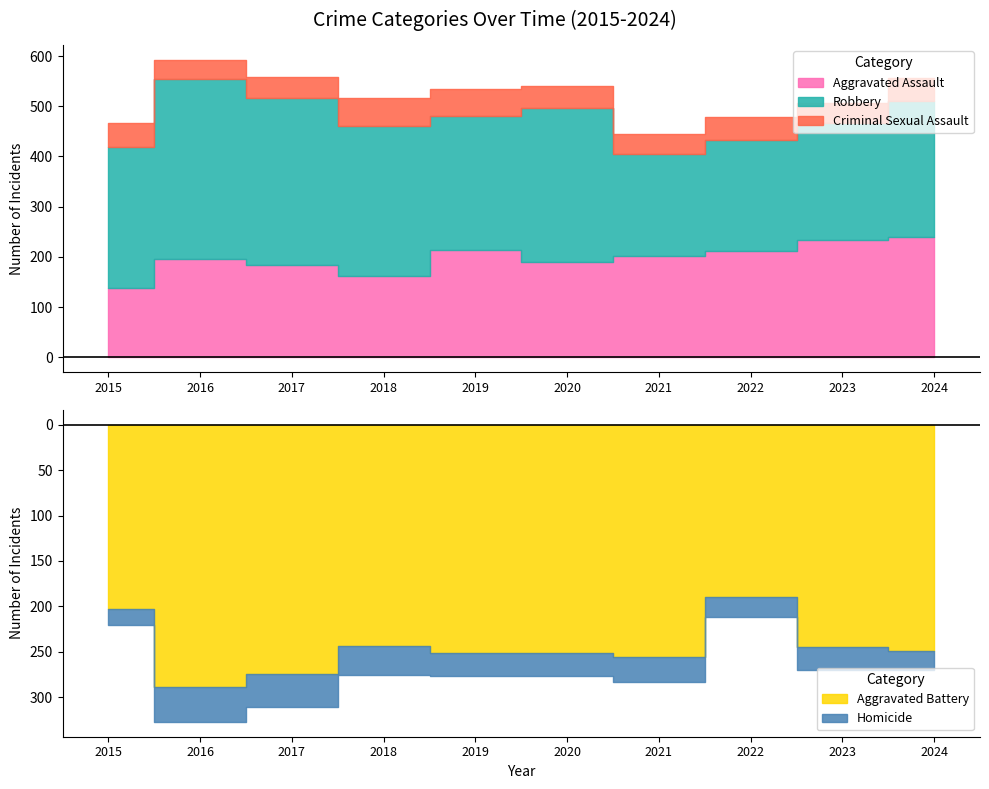

At which category does Homicide reach its first local peak?

2016